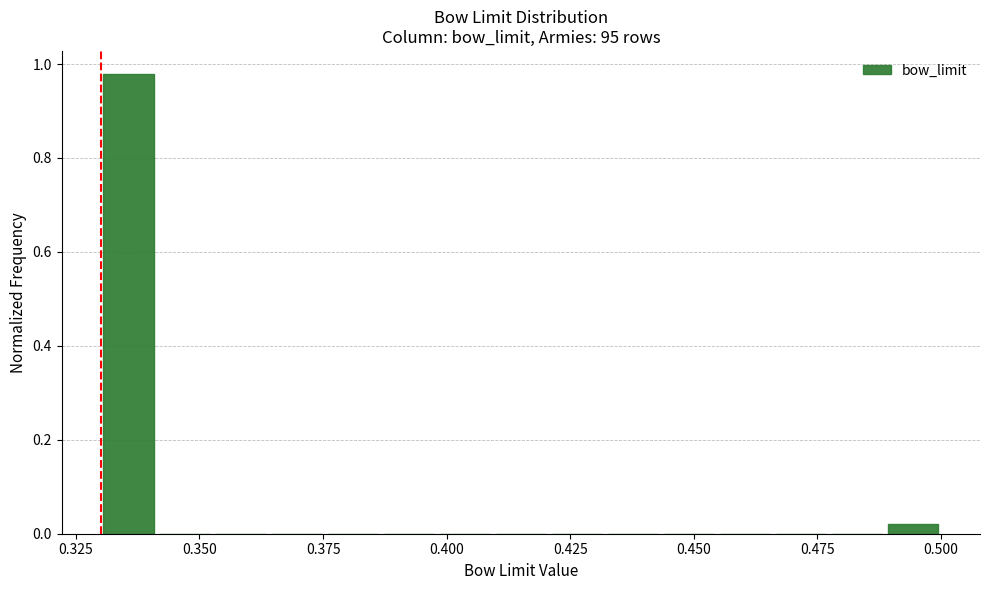

Read against the x-axis, roughly where is the centre of the tallest bar?

0.335